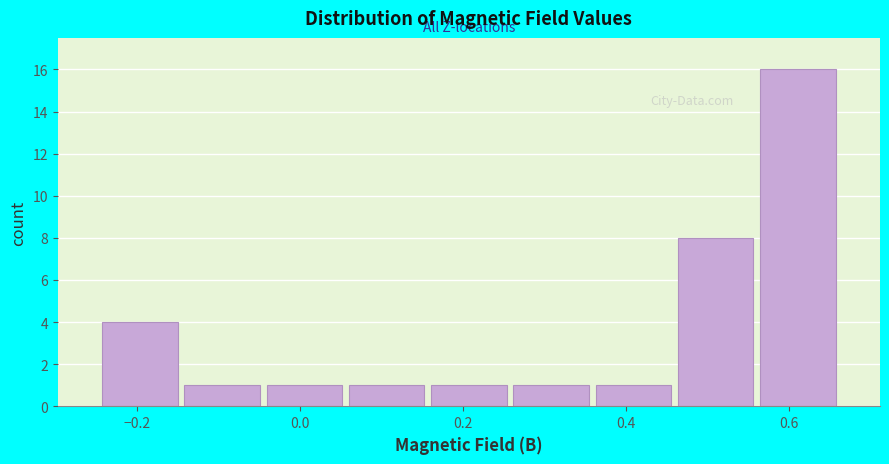

Reading left to right, list every bar in this chart as the range it spans on the x-axis followed by its height. Neither the bar edges nor the heights are printed on the chart, so give them approximately, as read against the axes.

-0.24 to -0.14: 4
-0.14 to -0.04: 1
-0.04 to 0.06: 1
0.06 to 0.16: 1
0.16 to 0.26: 1
0.26 to 0.36: 1
0.36 to 0.46: 1
0.46 to 0.56: 8
0.56 to 0.66: 16